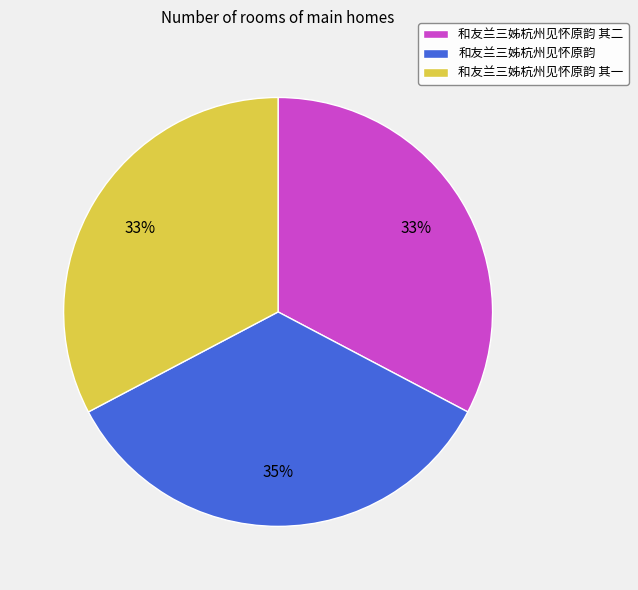

Combined, do 和友兰三姊杭州见怀原韵 其一 and 和友兰三姊杭州见怀原韵 account for over 50%?

Yes